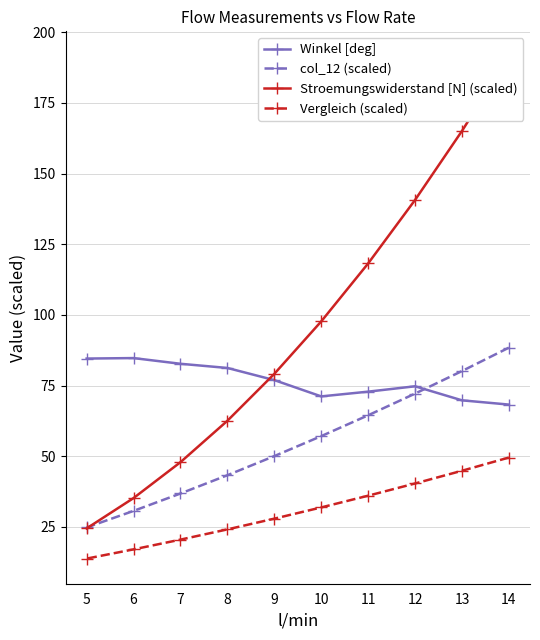

At which label is Vergleich (scaled) closest to 31?

10